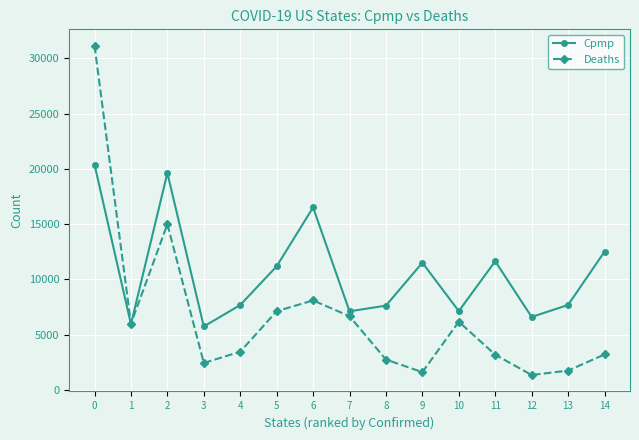

What is the minimum value shown in the chart?

1341